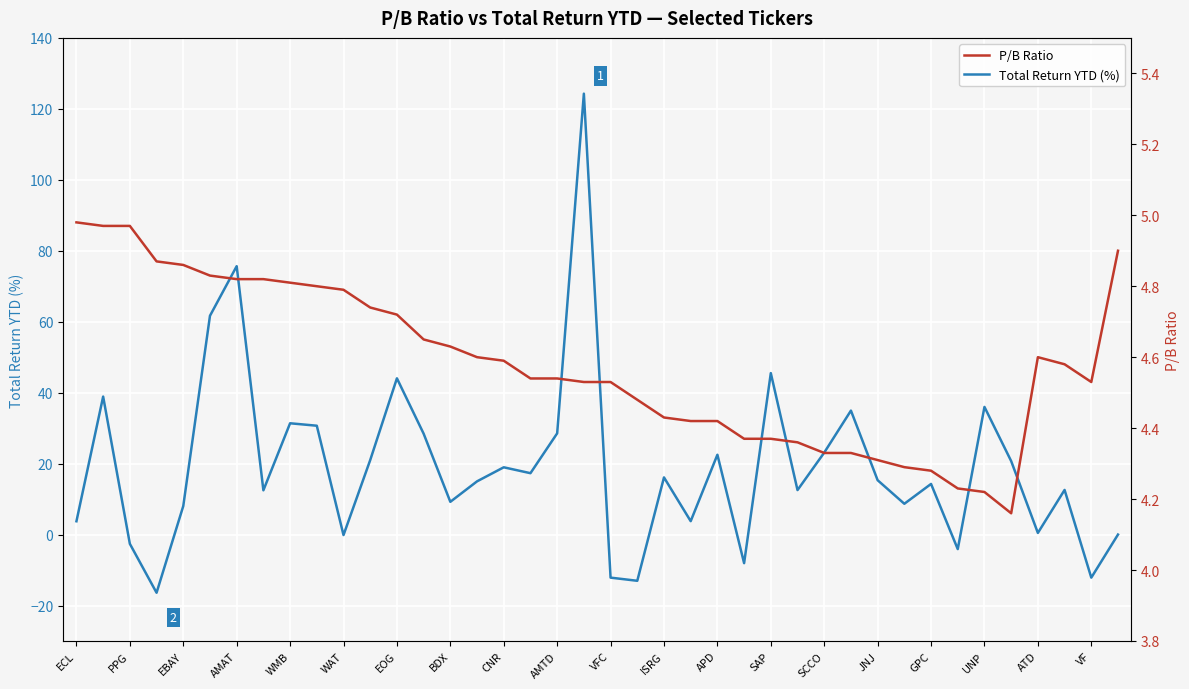

How many times do P/B Ratio and Total Return YTD (%) cross each other?

16